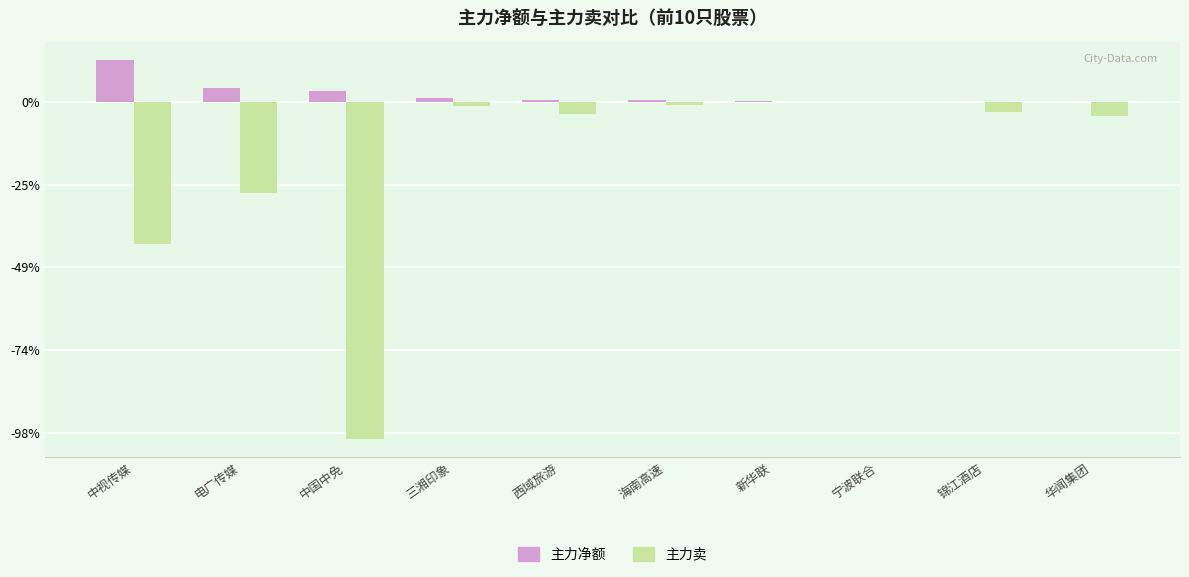

Are the bars horizontal?

No